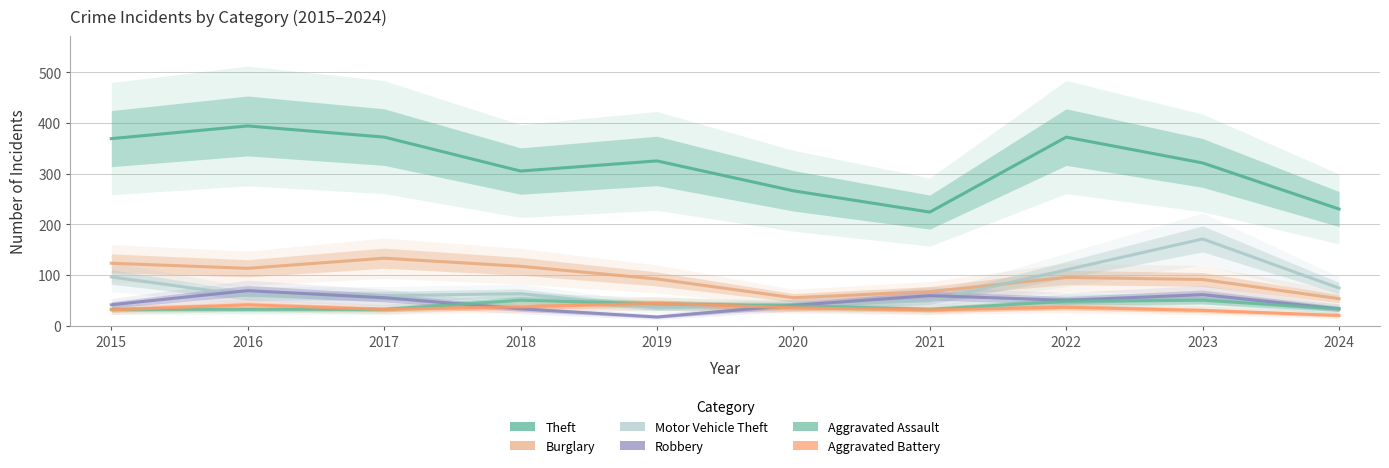

What is the minimum value for Burglary?

53